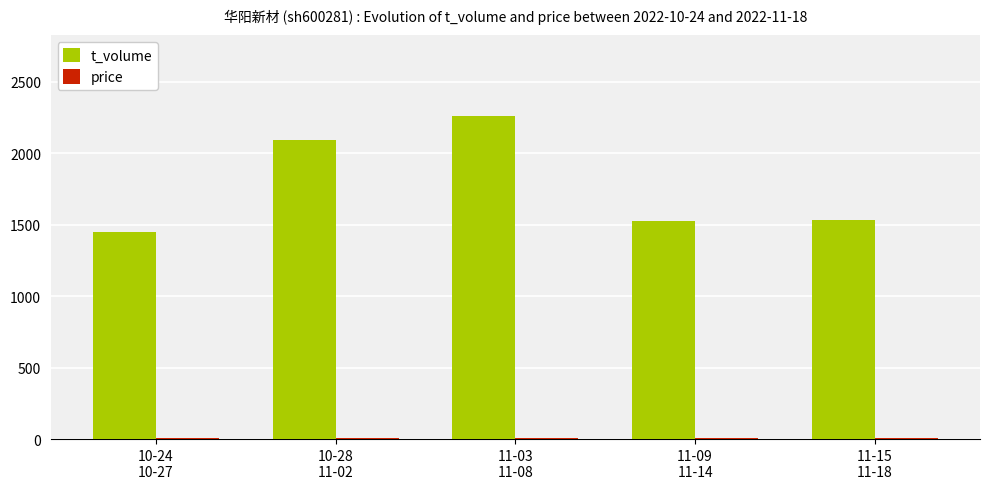

Which series has the largest total across all categories?

t_volume